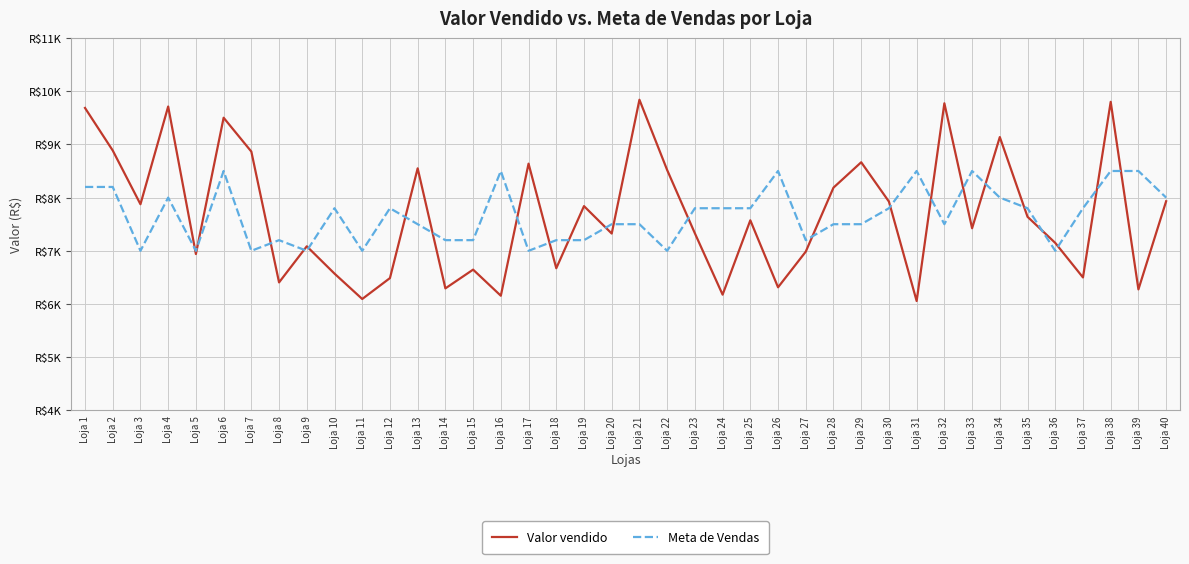

How many interior local valleys does the Valor vendido series have?

14